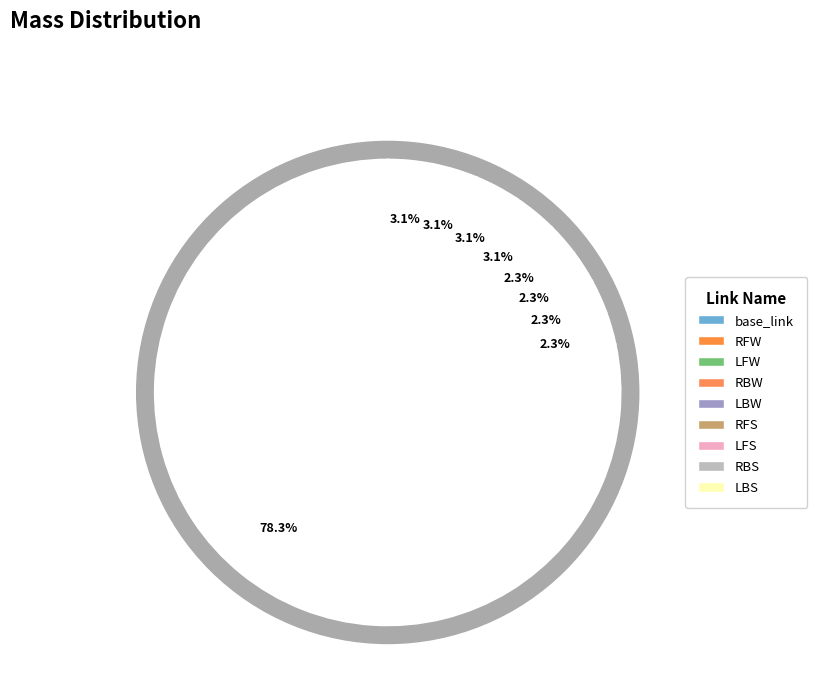

To the nearest percent, what is the combined percentage of RBS and LFW?

5%